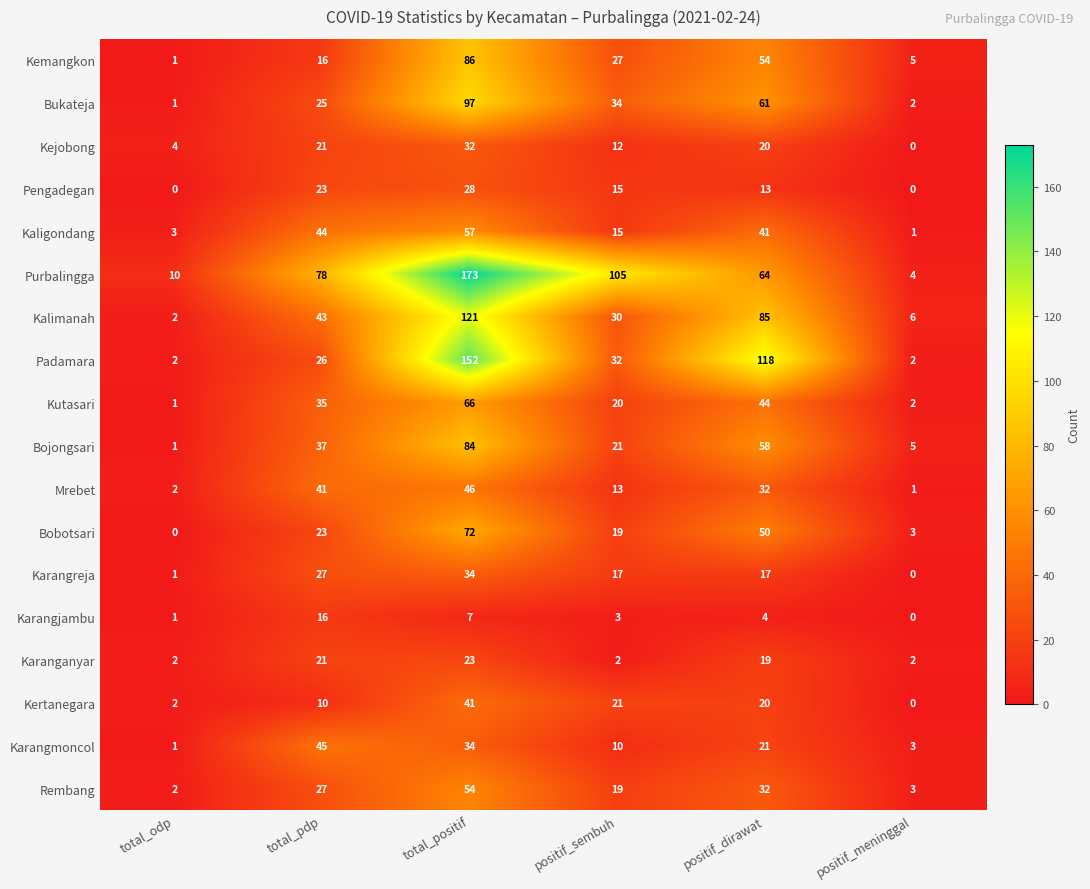

Count the number of data series in this chart.

18